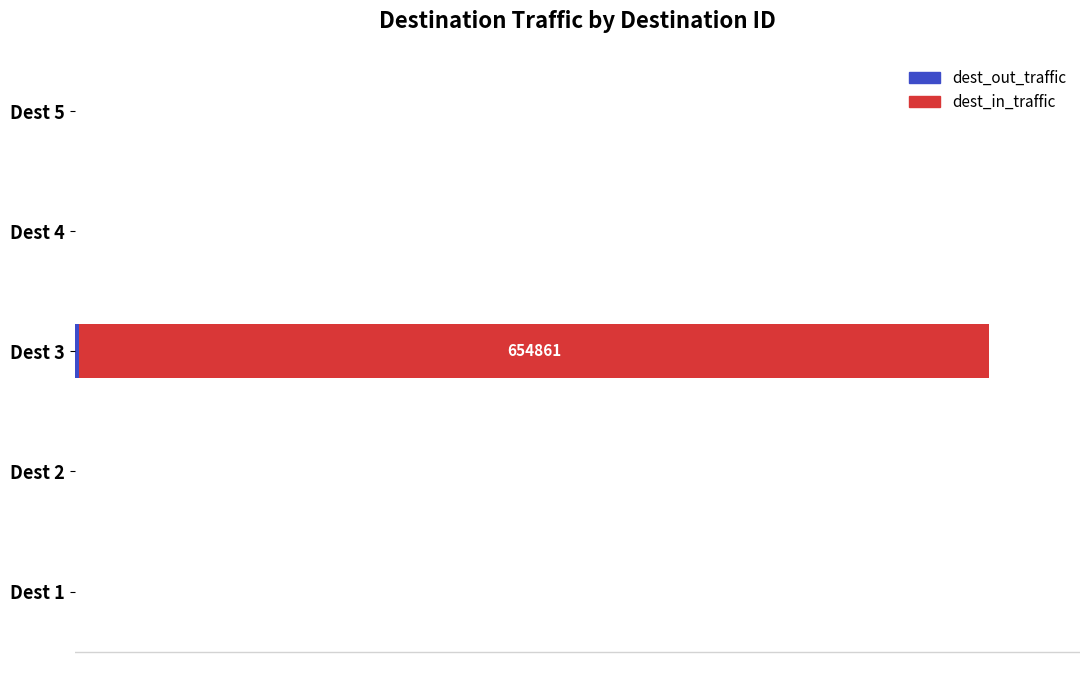

At which category is the sum across all series the highest?

Dest 3